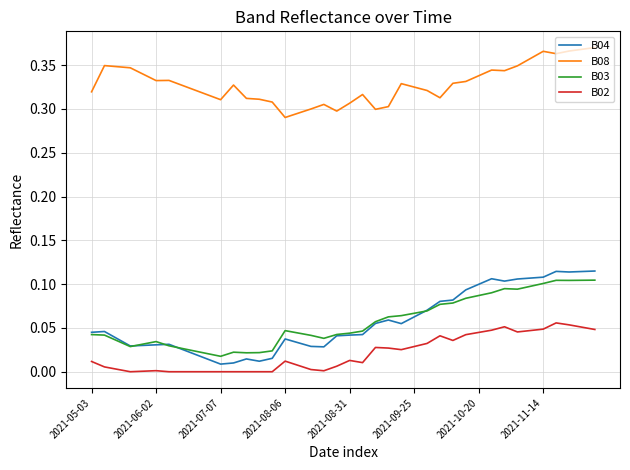

True or false: B04 and B02 cross at least once.

False